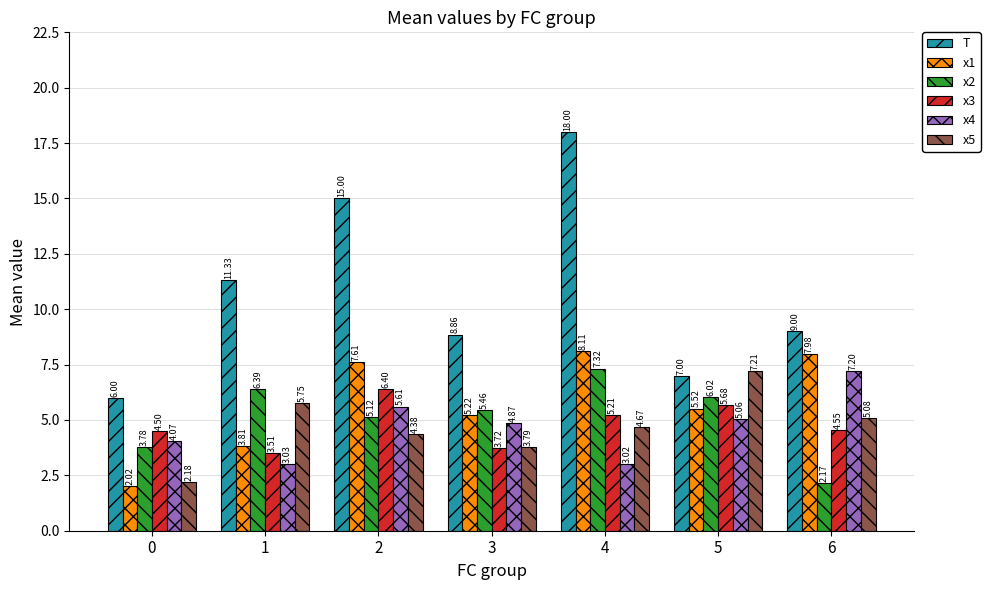

What are all the series names shown in the legend?

T, x1, x2, x3, x4, x5